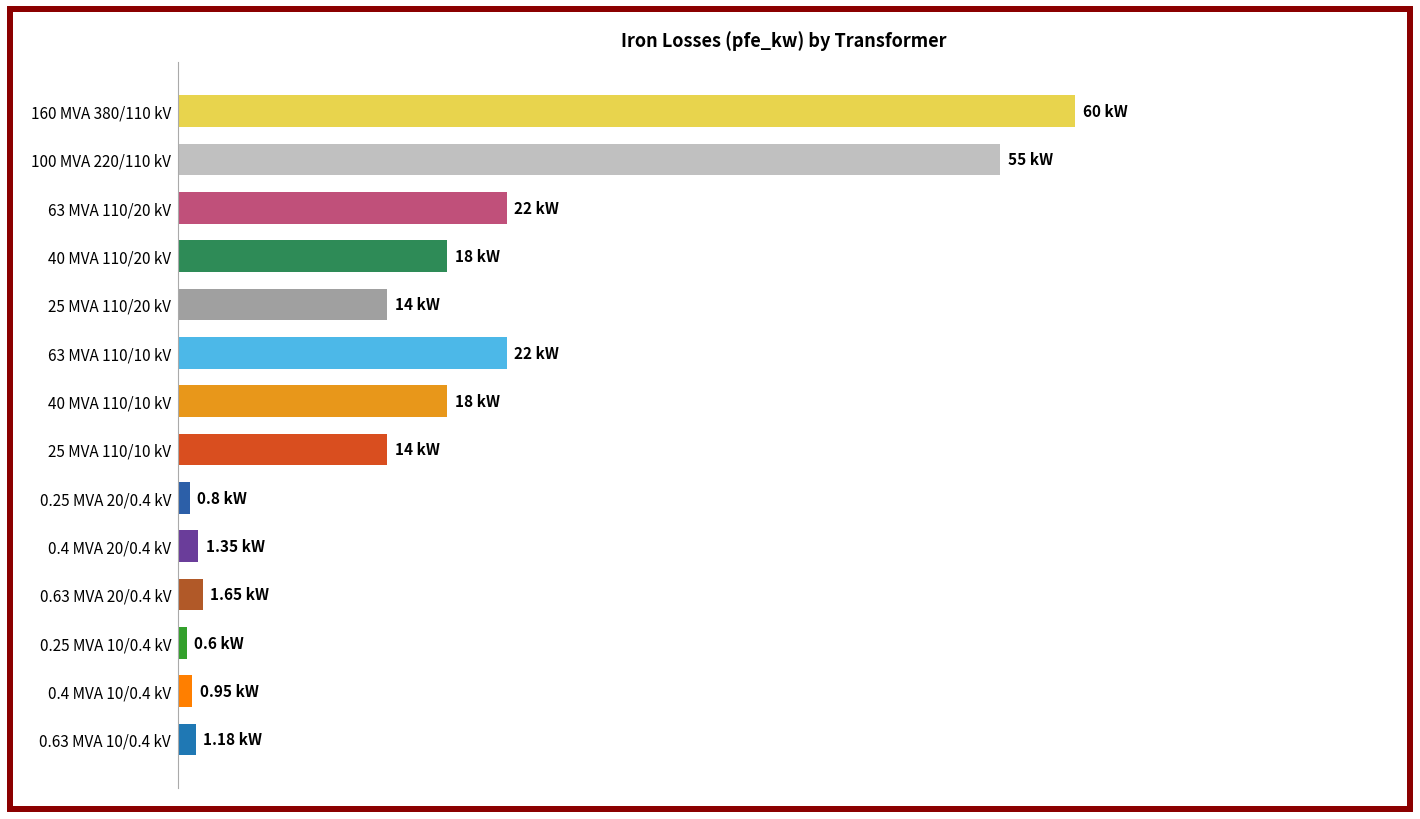

Does the chart contain any negative values?

No